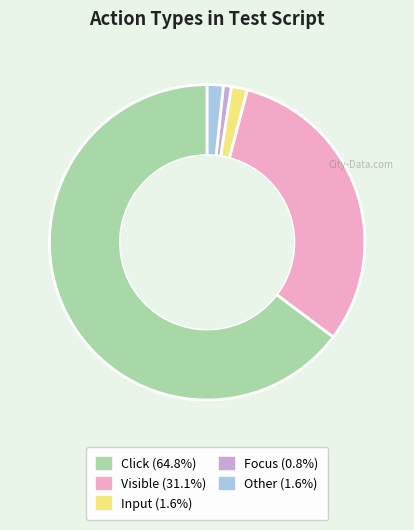

Is there a majority slice in this chart?

Yes